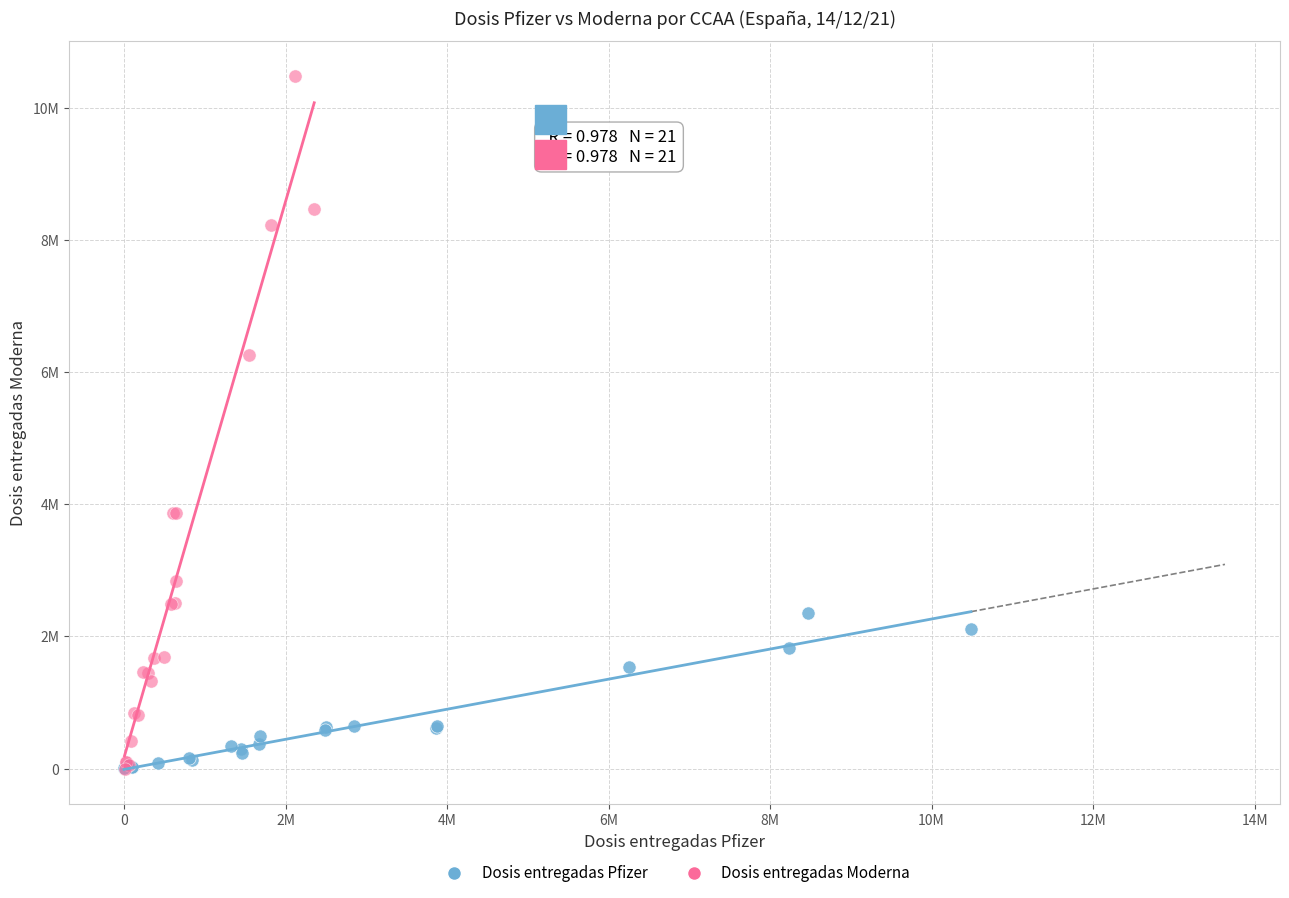

What are all the series names shown in the legend?

Dosis entregadas Pfizer, Dosis entregadas Moderna